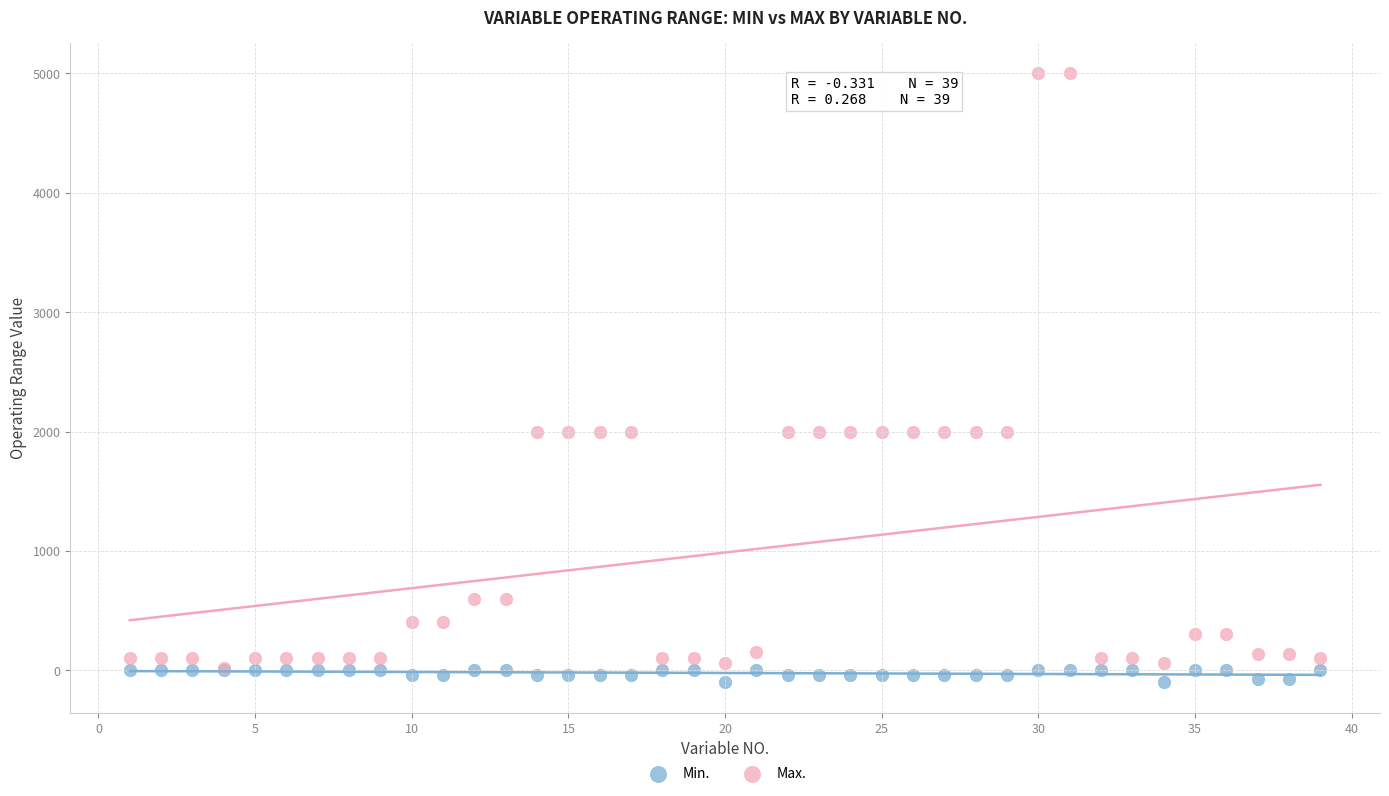

Which series contains the highest Y value?

Max.